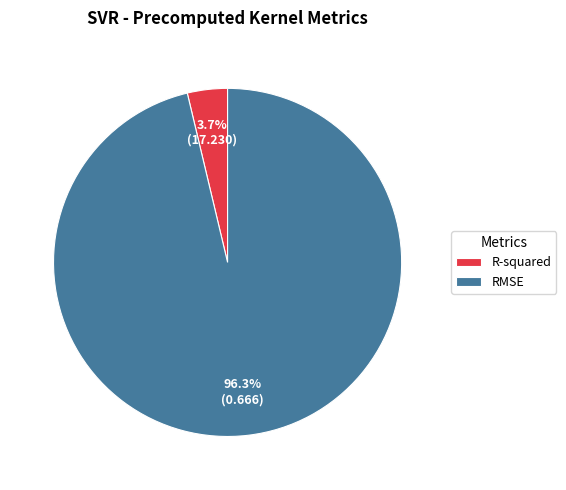

To the nearest percent, what percentage of the pie is RMSE?

96%